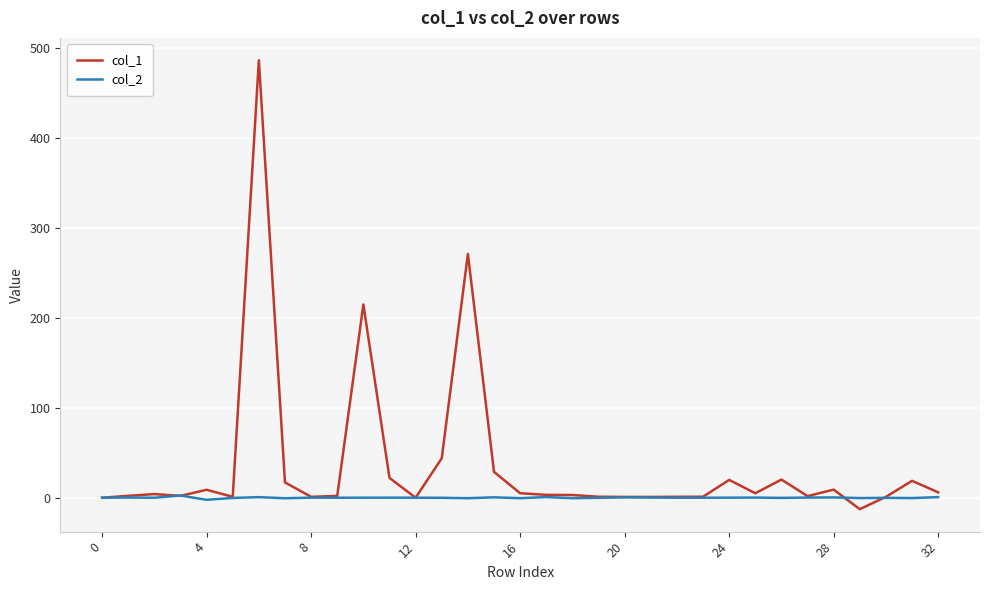

Which series has the widest spread of values?

col_1